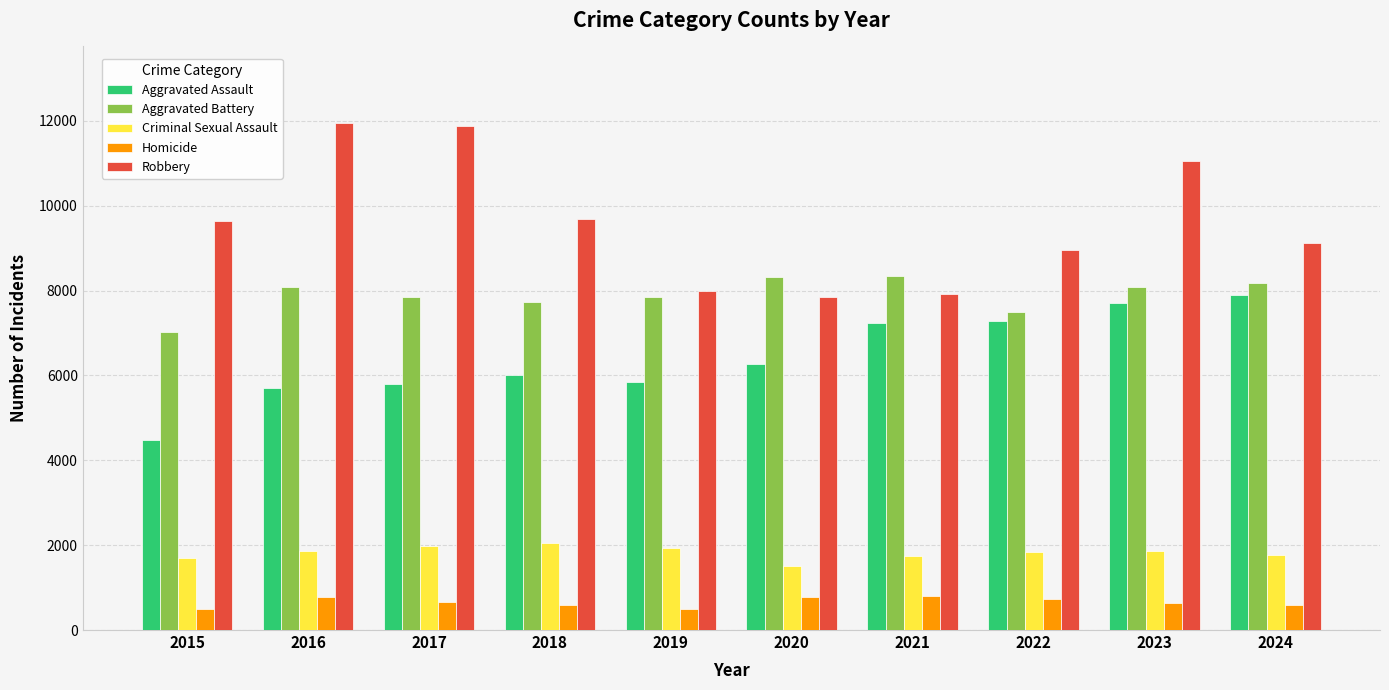

How many bars are there in total?

50